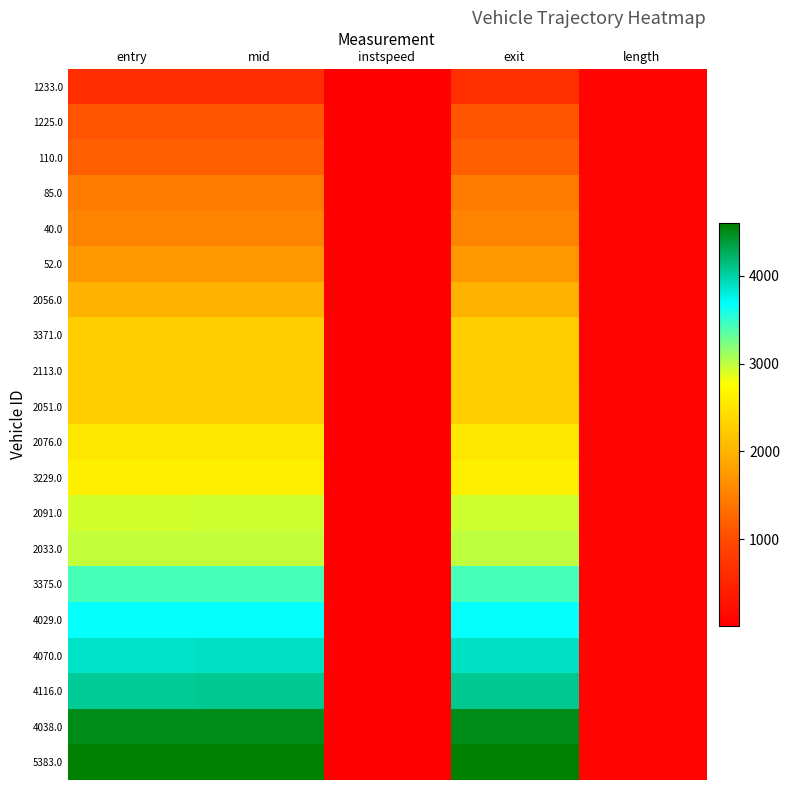

How many series are shown in this chart?

20